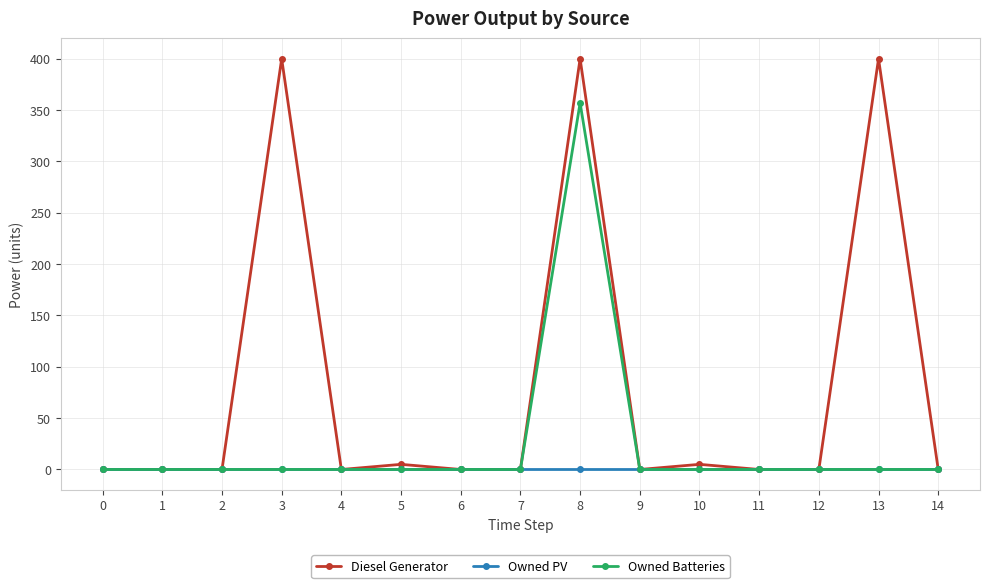

Between 8 and 9, which series saw the biggest shift?

Diesel Generator